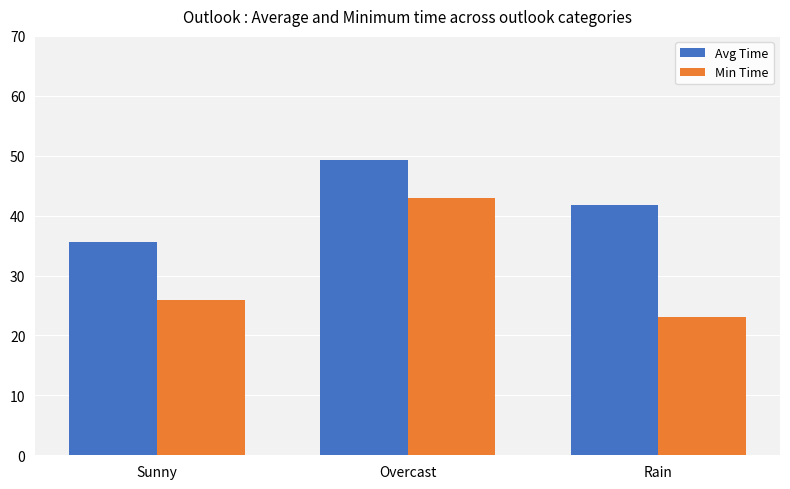

What is the value of the Min Time bar at the 1st from the left?

26.0